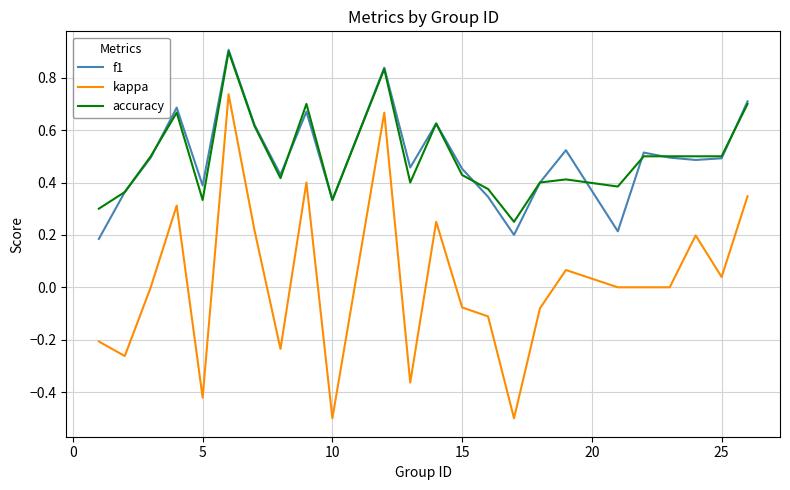

What is the lowest value of the kappa series?

-0.5